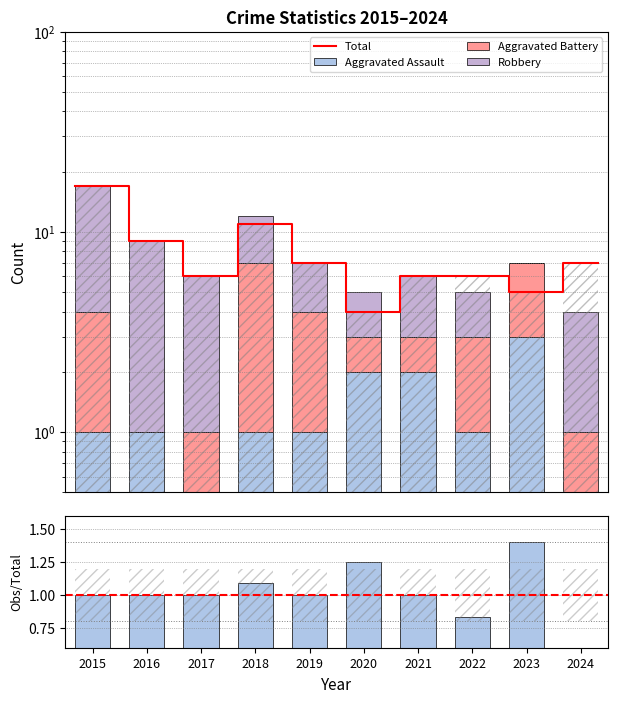

The Aggravated Battery series shows 1 at 2017. True or false?

True